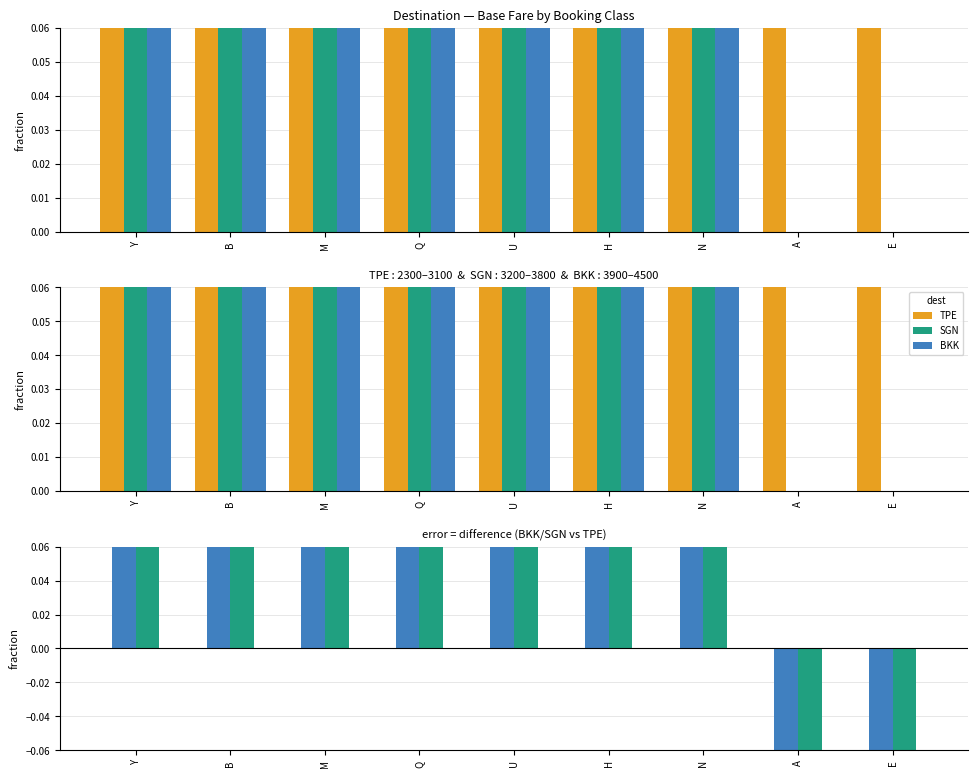

Reading right to left, transcribe all the data shown in this chart.

TPE: E=0.3	A=0.3	N=0.3	H=0.3	U=0.3	Q=0.3	M=0.2	B=0.2	Y=0.2
SGN: E=0.0	A=0.0	N=0.4	H=0.4	U=0.4	Q=0.3	M=0.3	B=0.3	Y=0.3
BKK: E=0.0	A=0.0	N=0.5	H=0.4	U=0.4	Q=0.4	M=0.4	B=0.4	Y=0.4
BKK-TPE: E=-0.3	A=-0.3	N=0.2	H=0.2	U=0.2	Q=0.2	M=0.2	B=0.2	Y=0.2
SGN-TPE: E=-0.3	A=-0.3	N=0.1	H=0.1	U=0.1	Q=0.1	M=0.1	B=0.1	Y=0.1